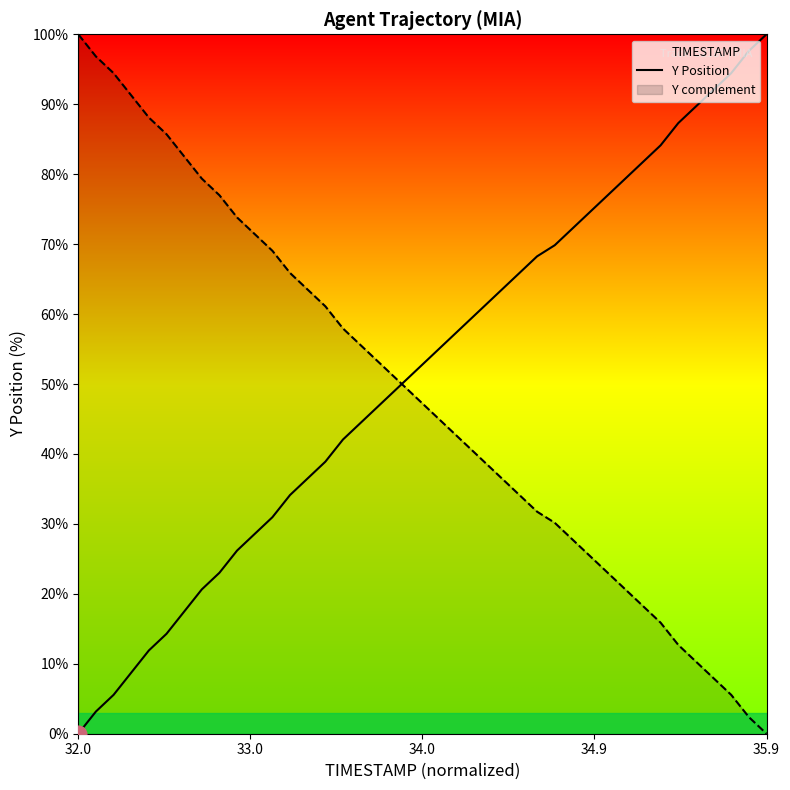

What is the value of the 35th point from the left?

87.3